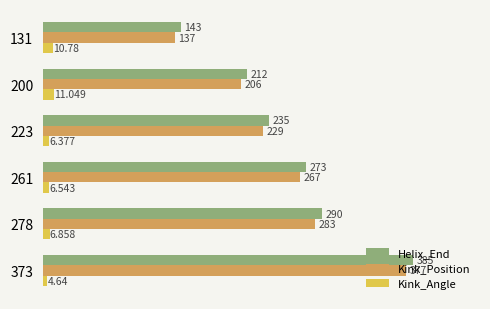

Which category has the highest value across all series?

373